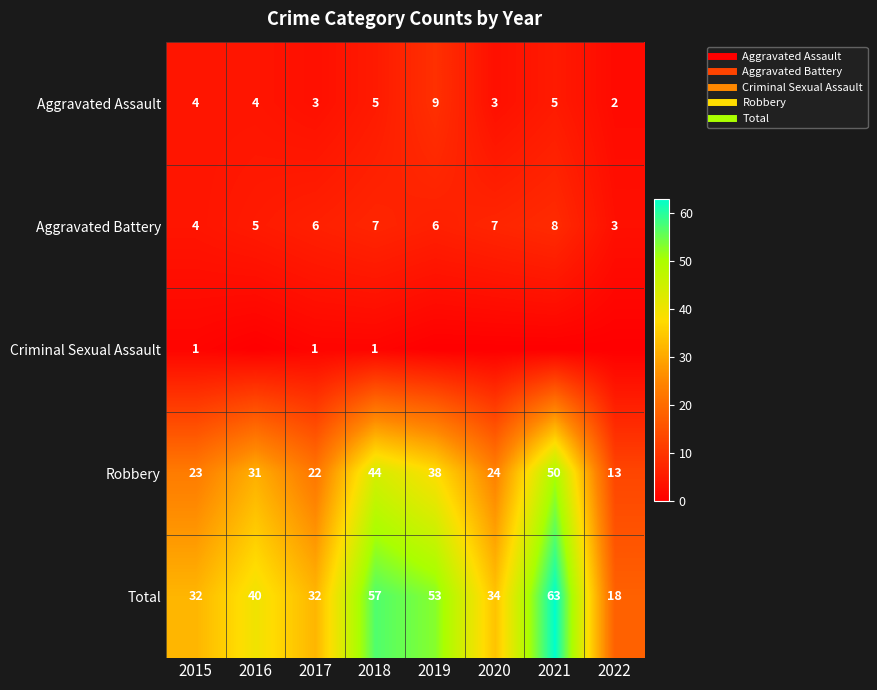

Rank the categories by Aggravated Battery value from lowest to highest.

2022, 2015, 2016, 2017, 2019, 2018, 2020, 2021